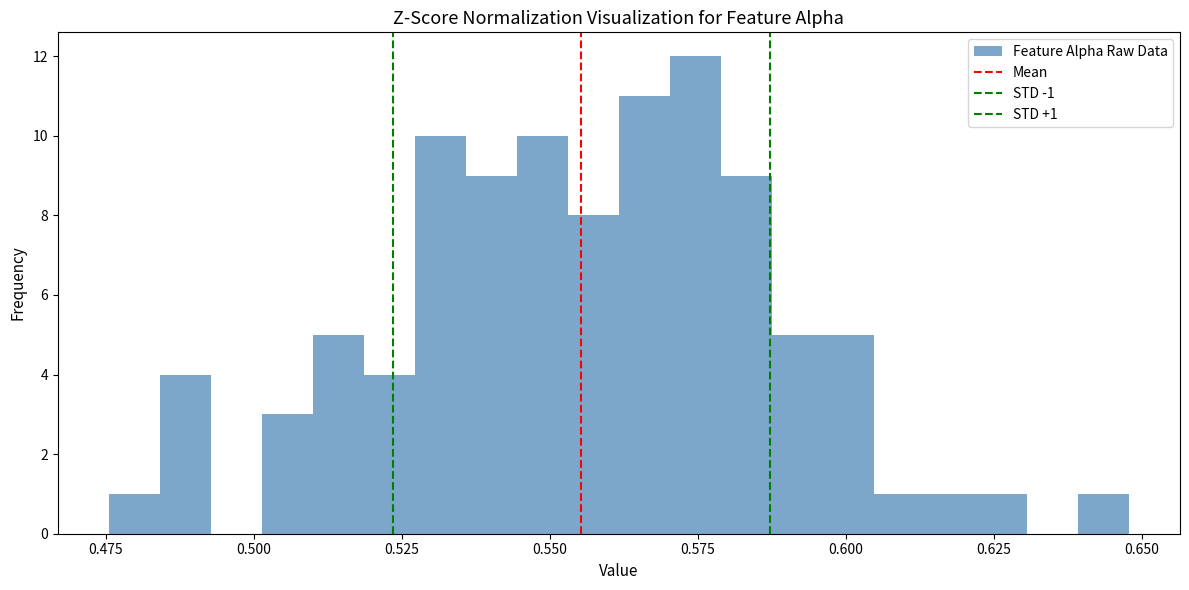

Read against the x-axis, roughly where is the centre of the tallest bar?

0.575